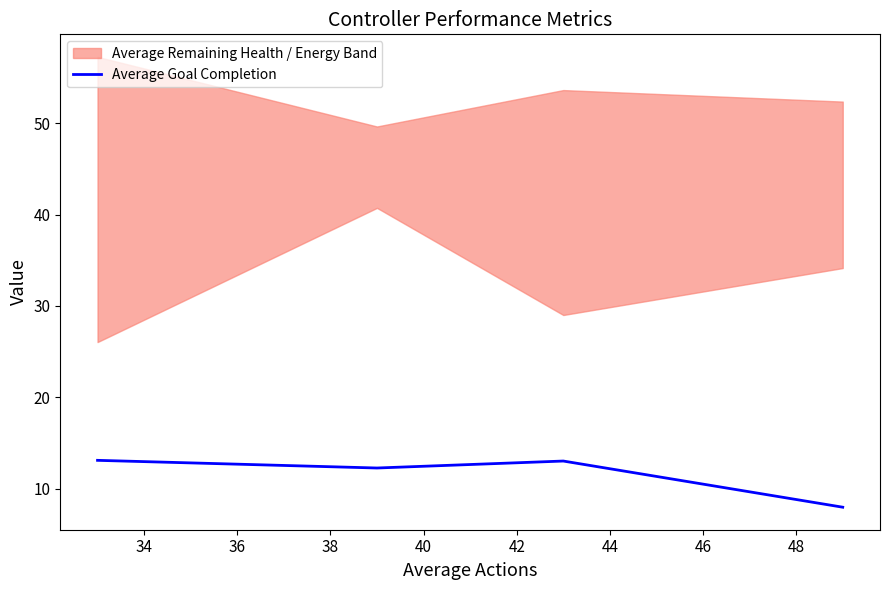

Reading left to right, list all the values displayed in this chart.

13.1	12.2	13.0	8.0